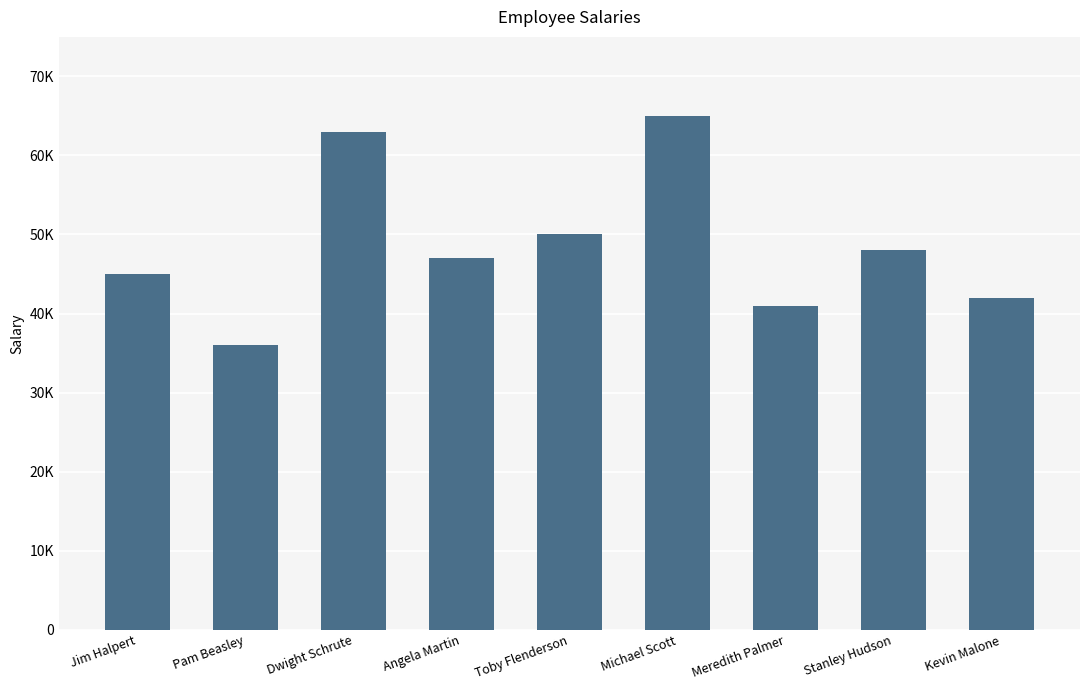

What is the average value?

48556